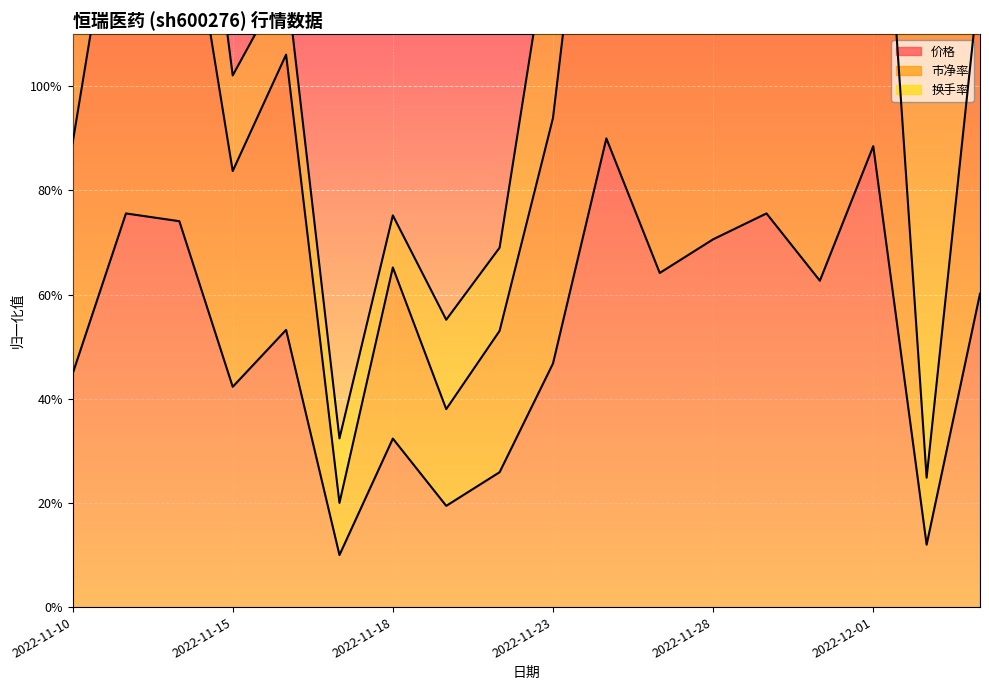

True or false: 价格 and 市净率 cross at least once.

False